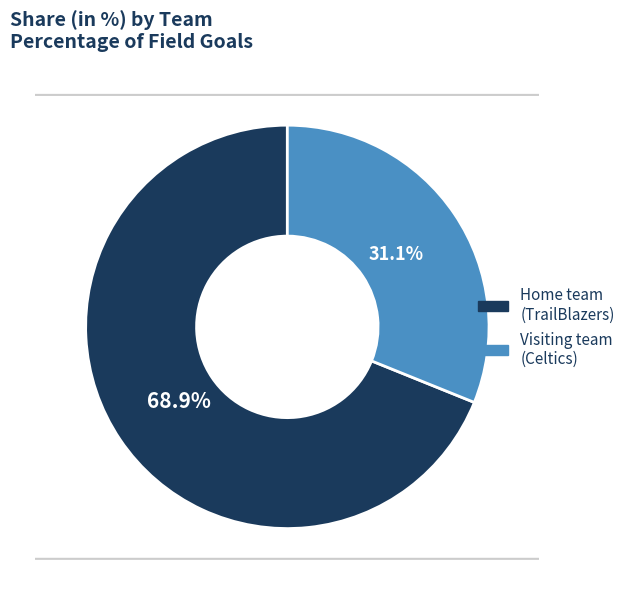

Combined, what portion of the pie is Home team (TrailBlazers) and Visiting team (Celtics)?

100.0%